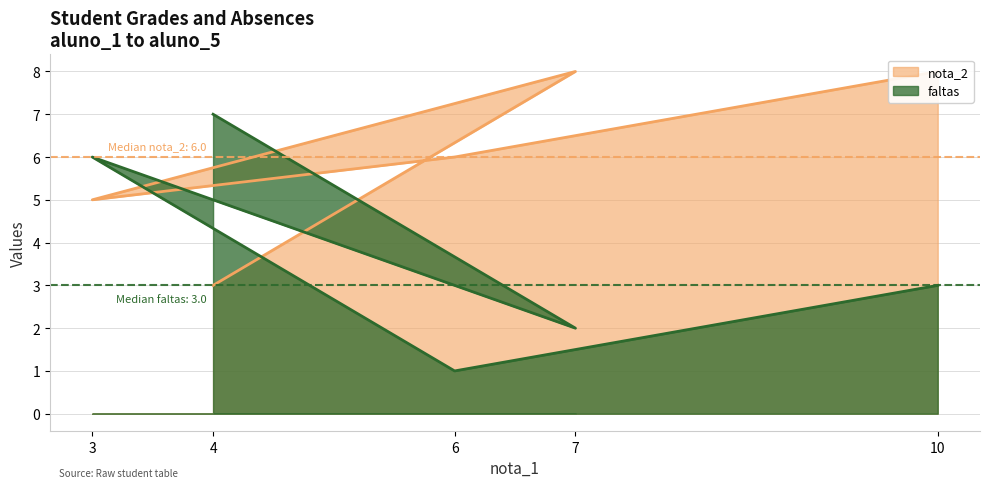

What is the average value of the nota_2 series?

6